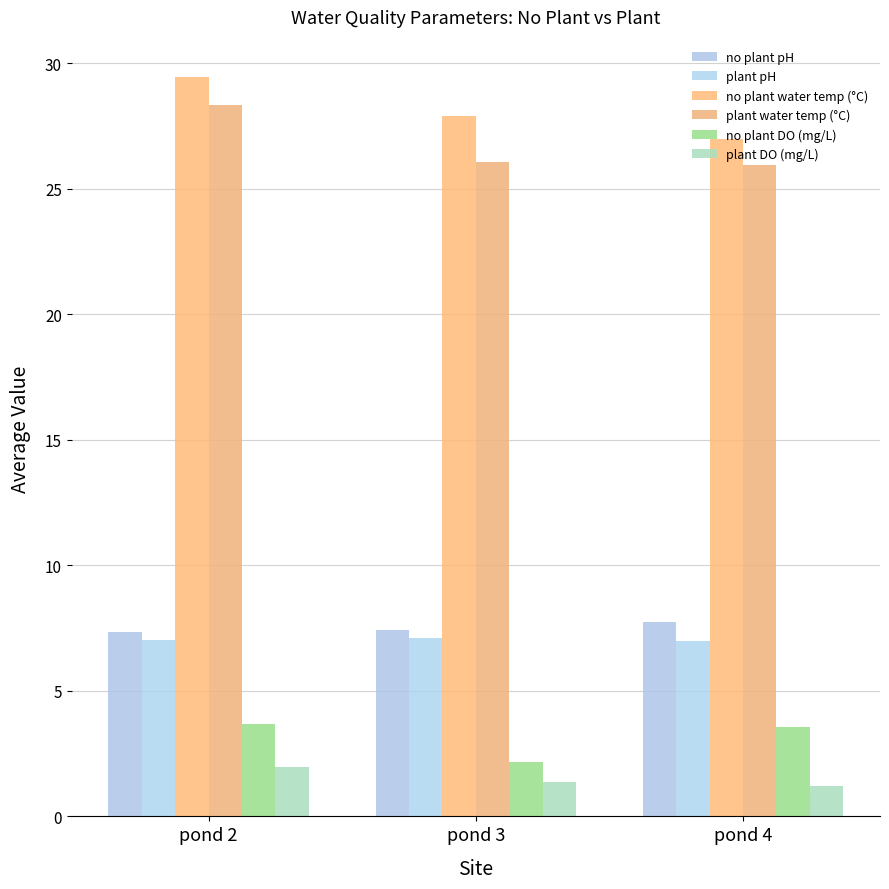

Where is plant DO (mg/L) nearest to the value 1?

pond 4